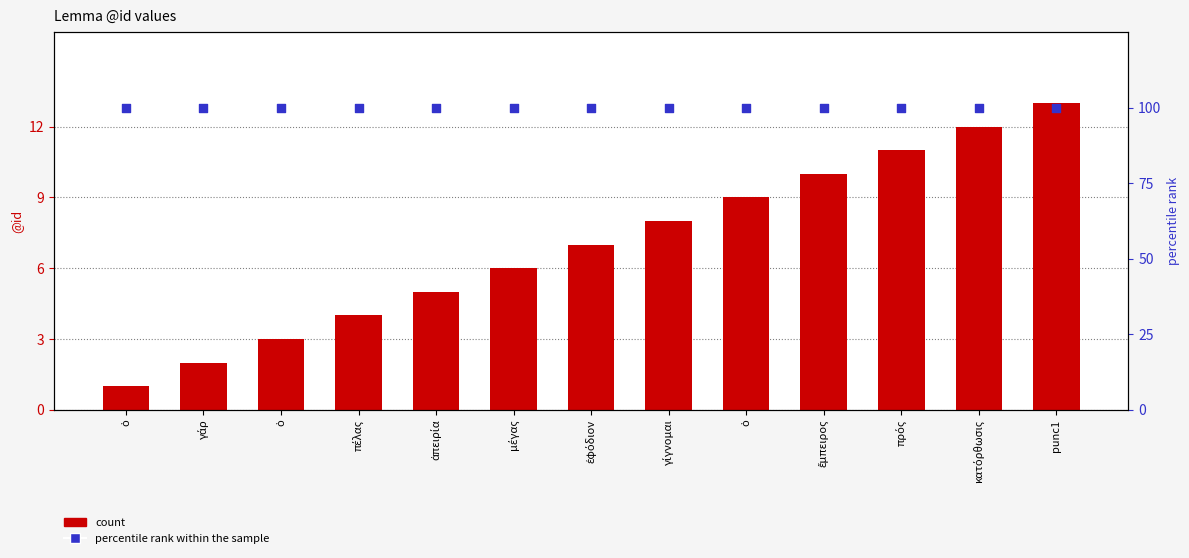

What is the total value across all series at πέλας?

104